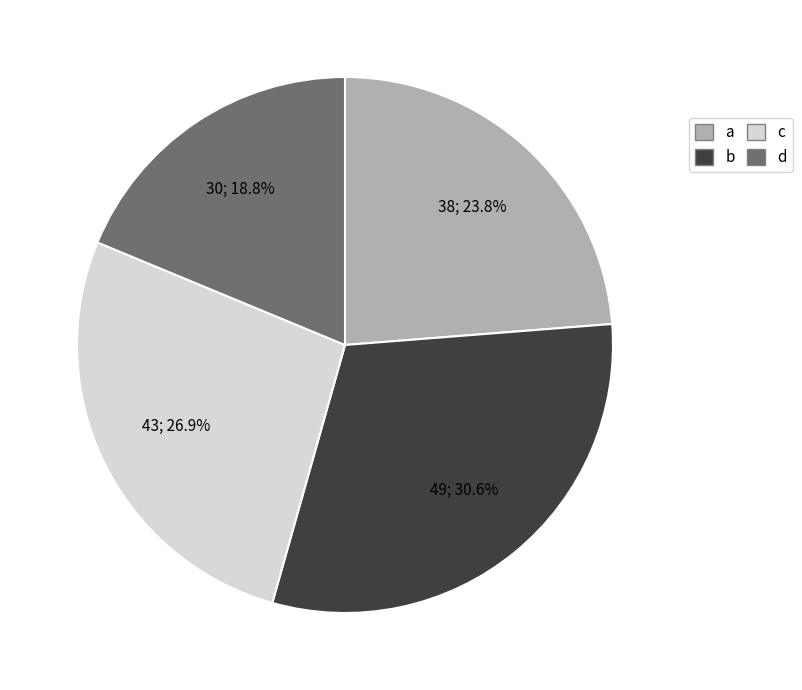

Do c and d together represent more than half of the pie?

No